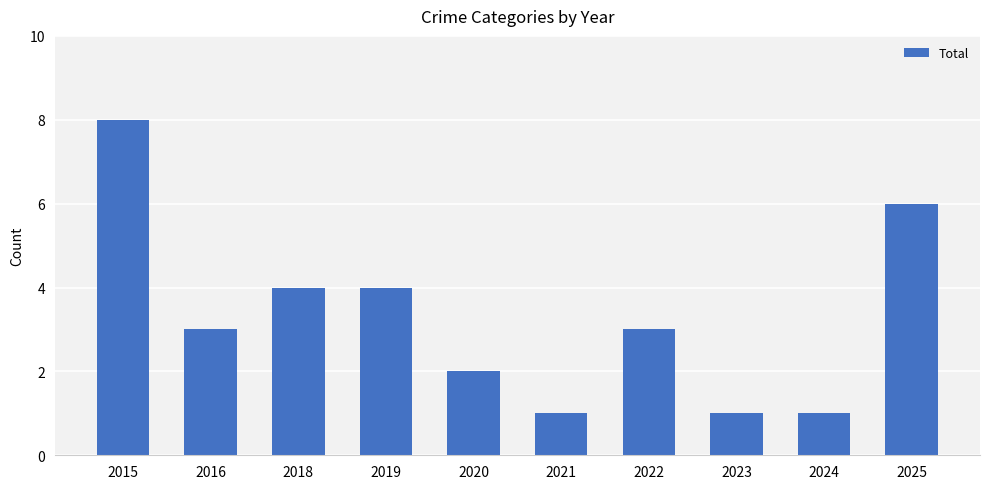

What is the ratio of the value at 2022 to the value at 2021?

3.0